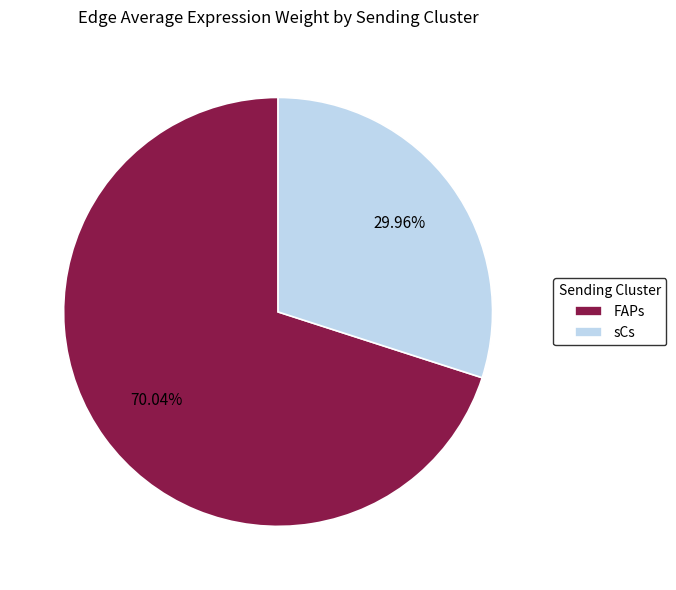

Which slice is the largest?

FAPs